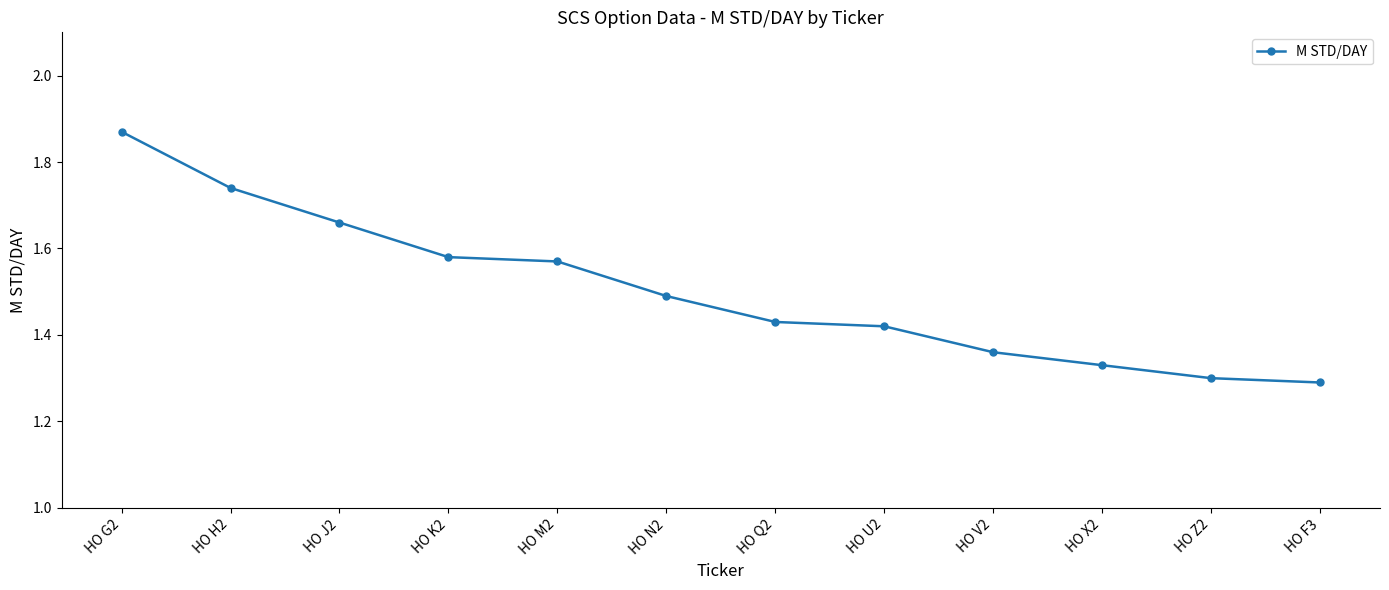

What is the label of the 4th point from the right?

HO V2